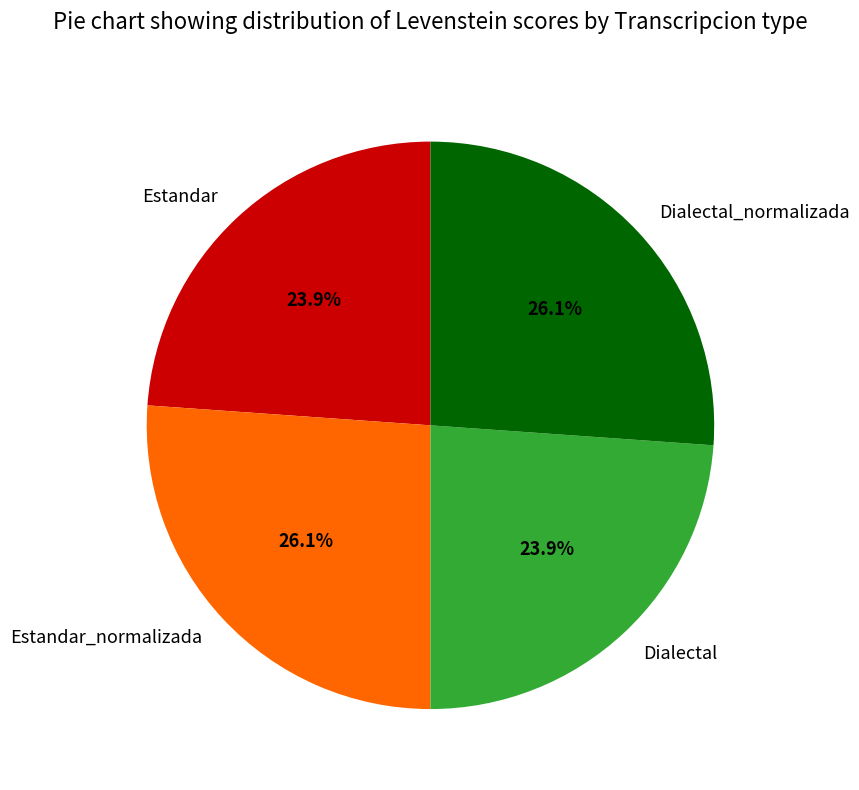

Is it true that Dialectal is 24% of the pie?

True